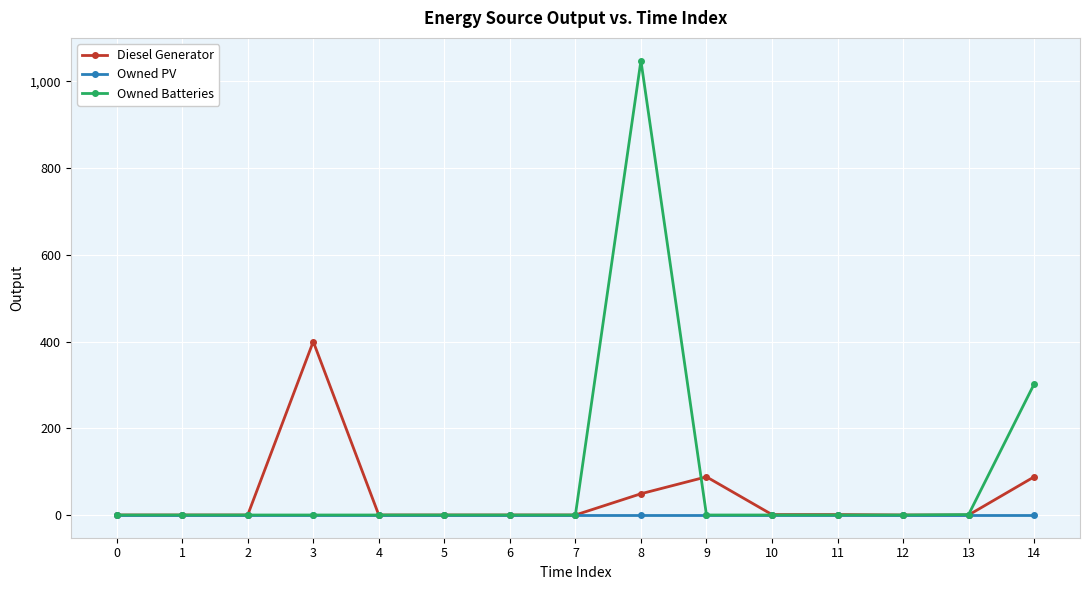

True or false: Diesel Generator has more than 0 interior local peaks.

True